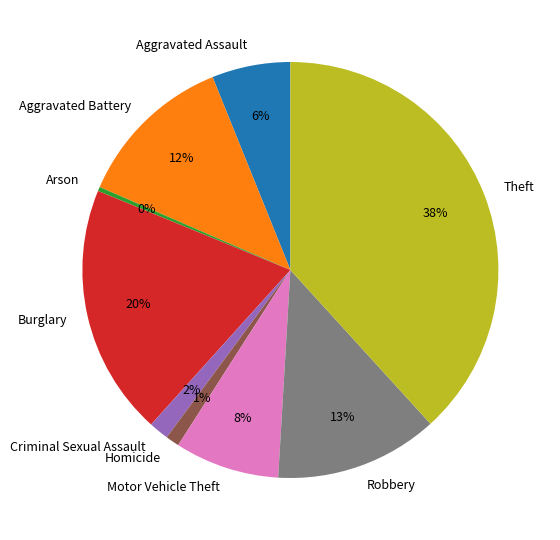

Which category has the biggest portion of the pie?

Theft